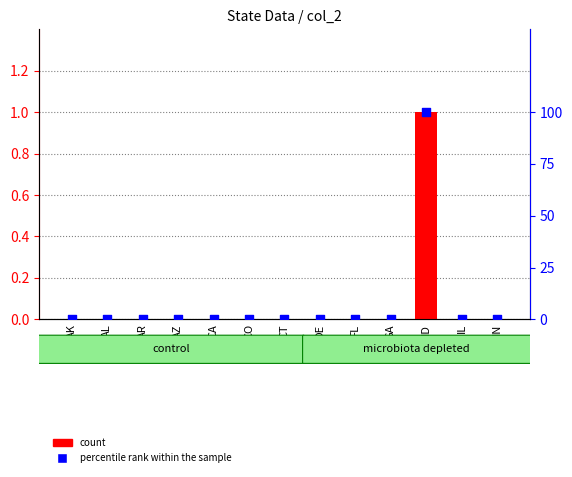

What are all the series names shown in the legend?

count, percentile rank within the sample